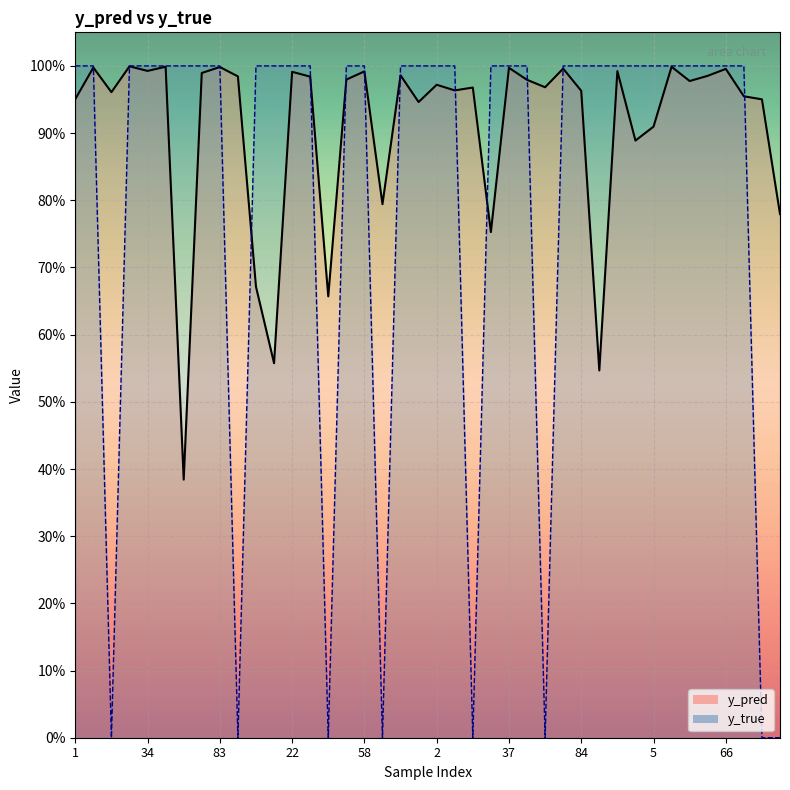

What is the difference between the maximum and minimum values in the y_true series?

1.0